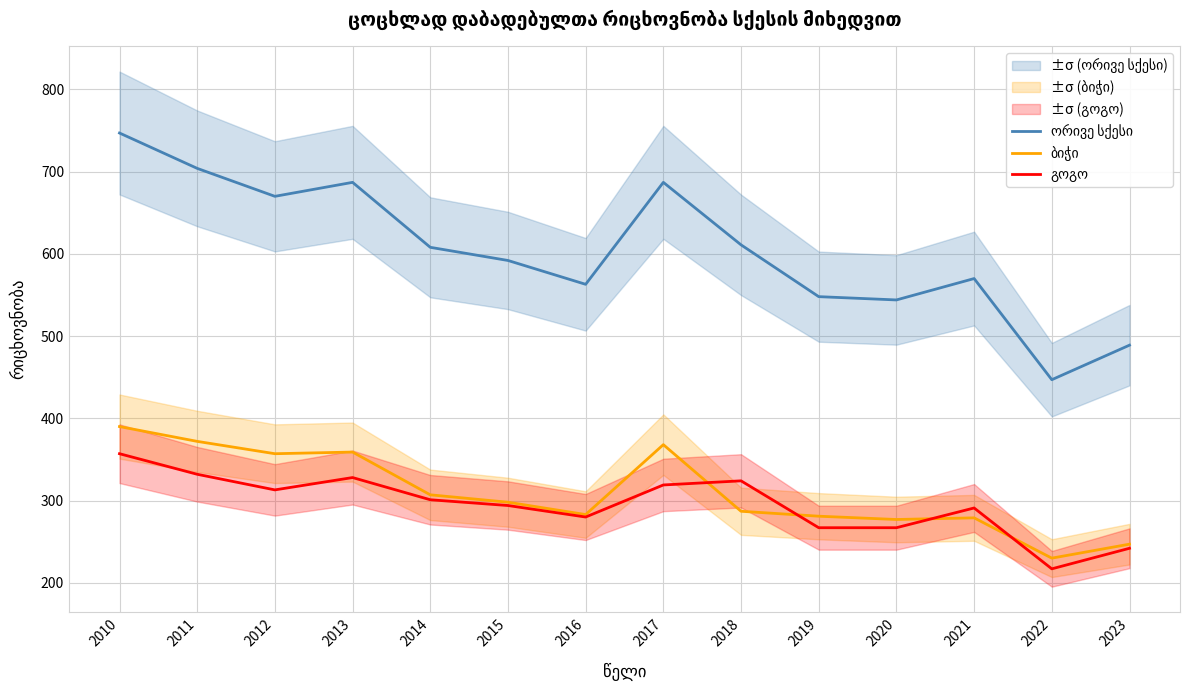

What is the sum of the ბიჭი values at 2023 and 2017?

615